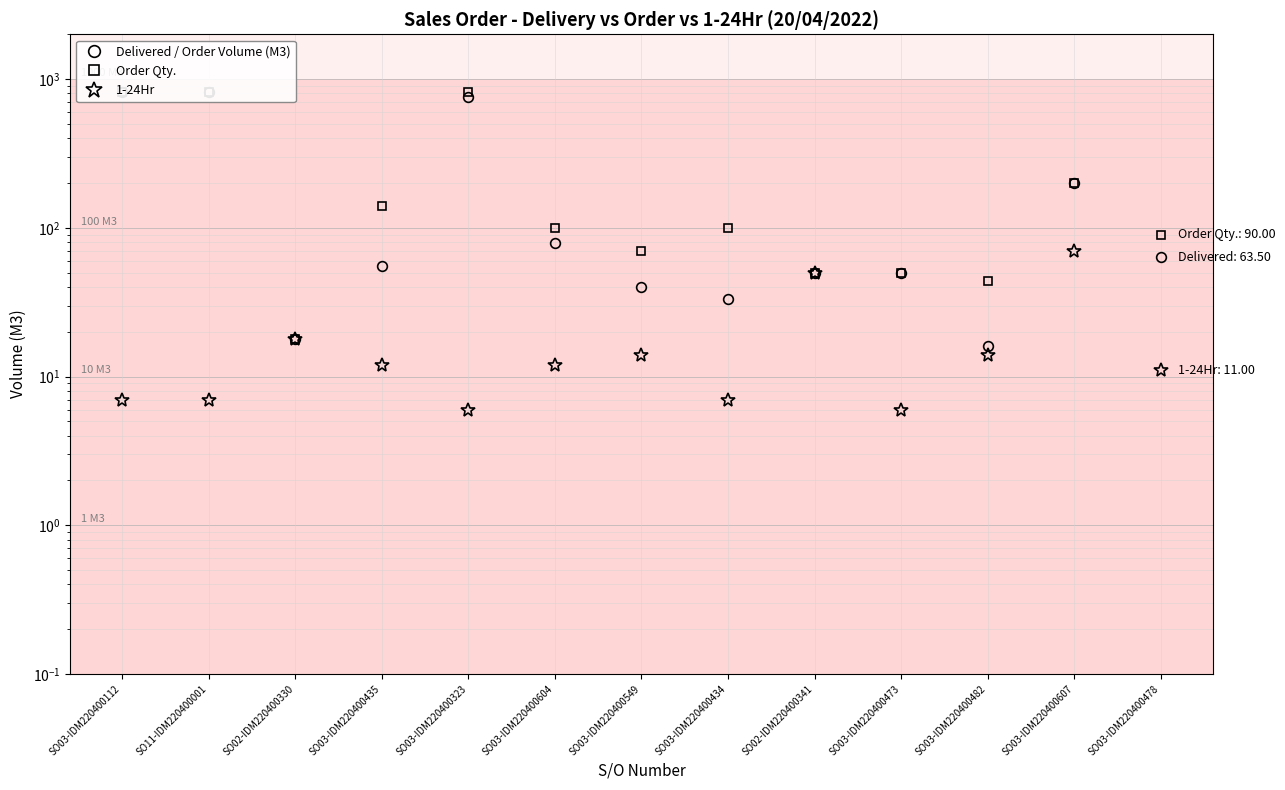

What value does the Delivered / Order Volume (M3) series have at SO02-IDM220400341?

50.0